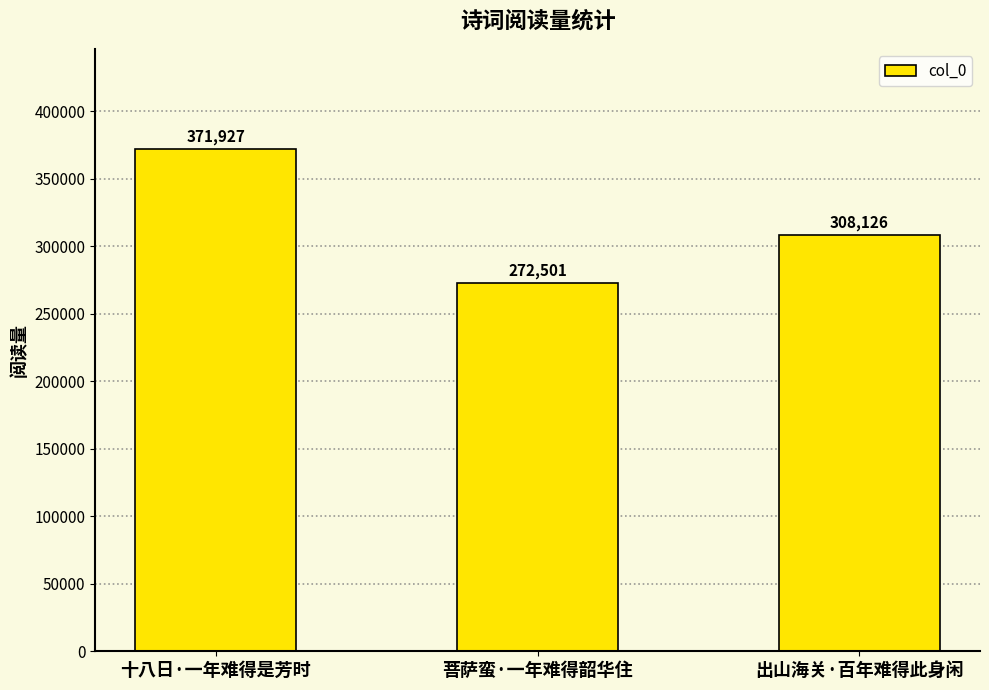

What value does the data have at 出山海关·百年难得此身闲, to the nearest 50?

308150